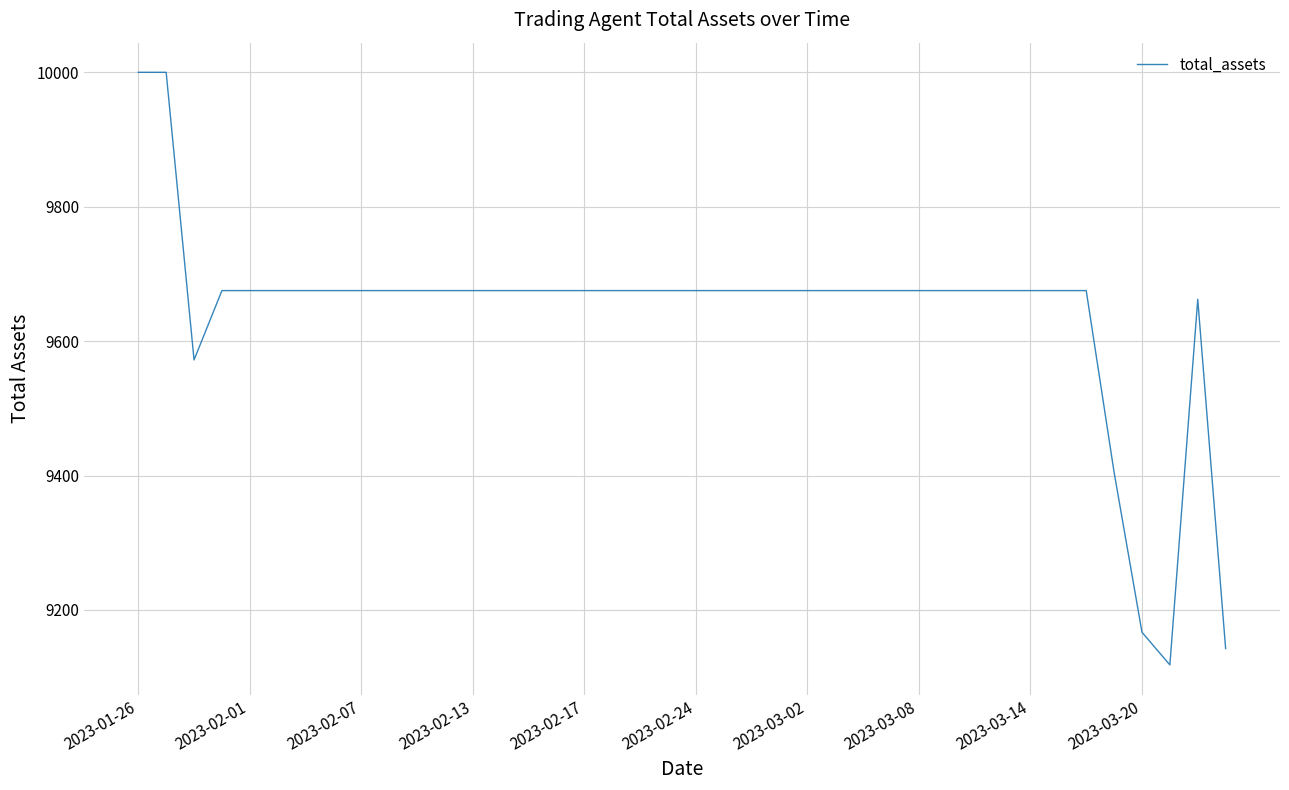

What is the smallest value displayed?

9118.2